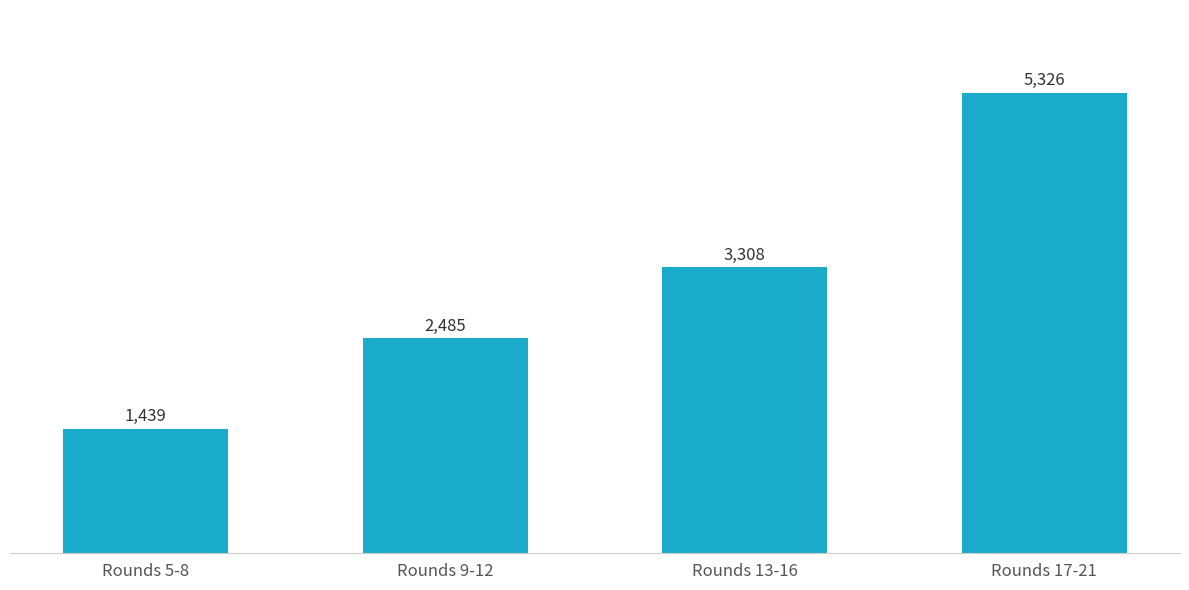

At which label is the value closest to 3382?

Rounds 13-16